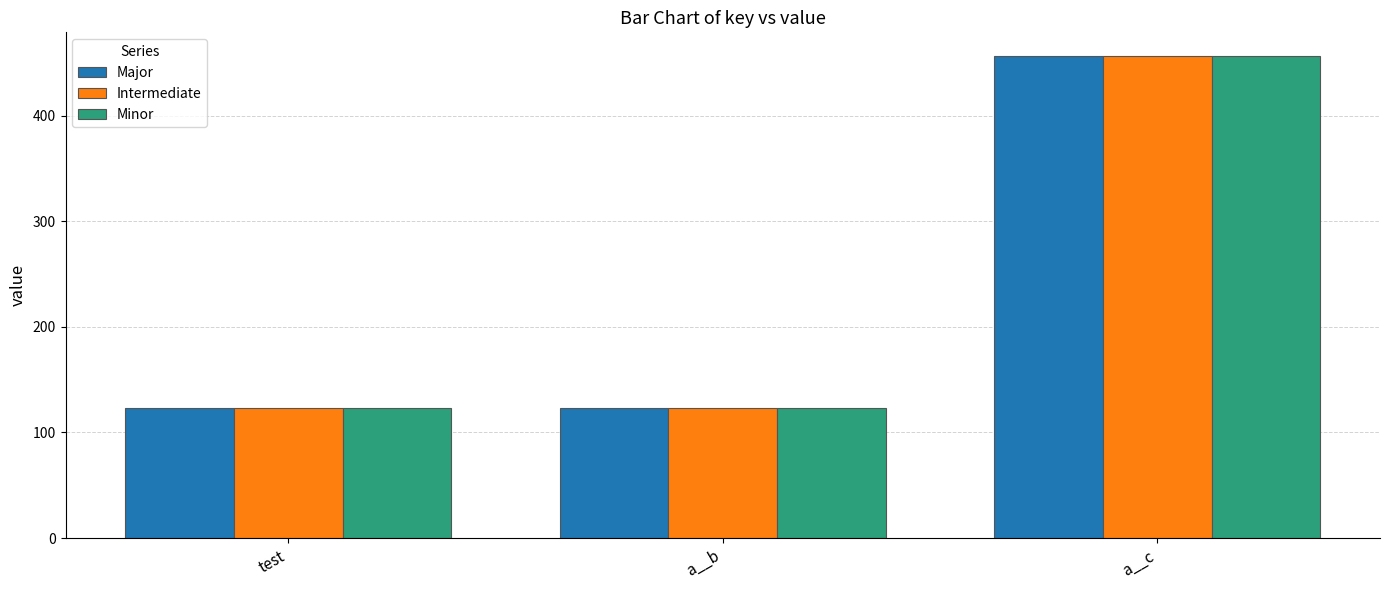

Is it true that Minor equals 751 at a__c?

False